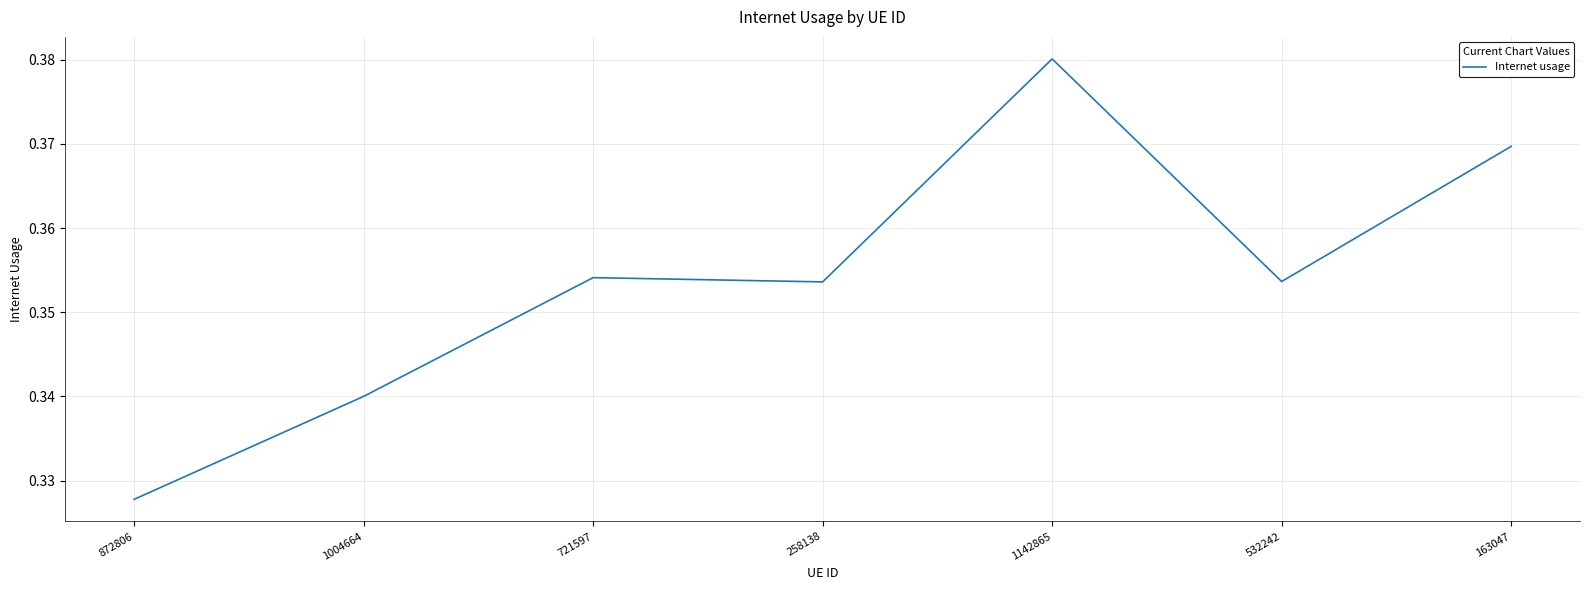

What position from the left is 163047?

7